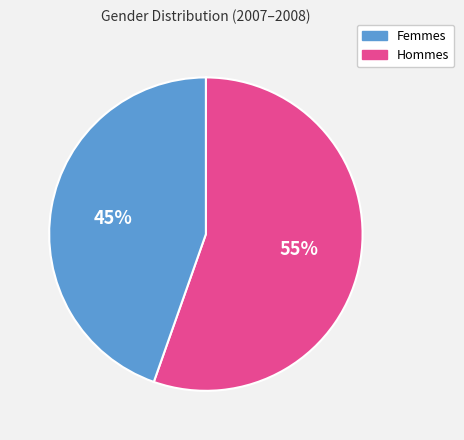

Is there any slice that represents more than half of the pie?

Yes